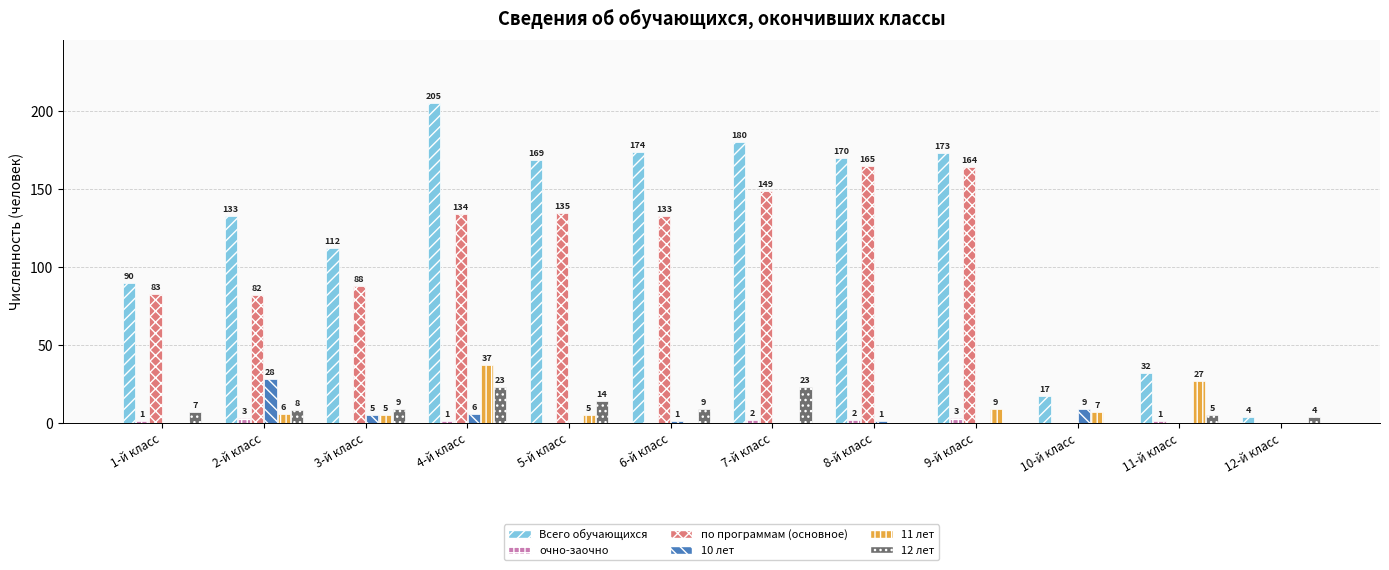

At which label is 11 лет closest to 18?

9-й класс